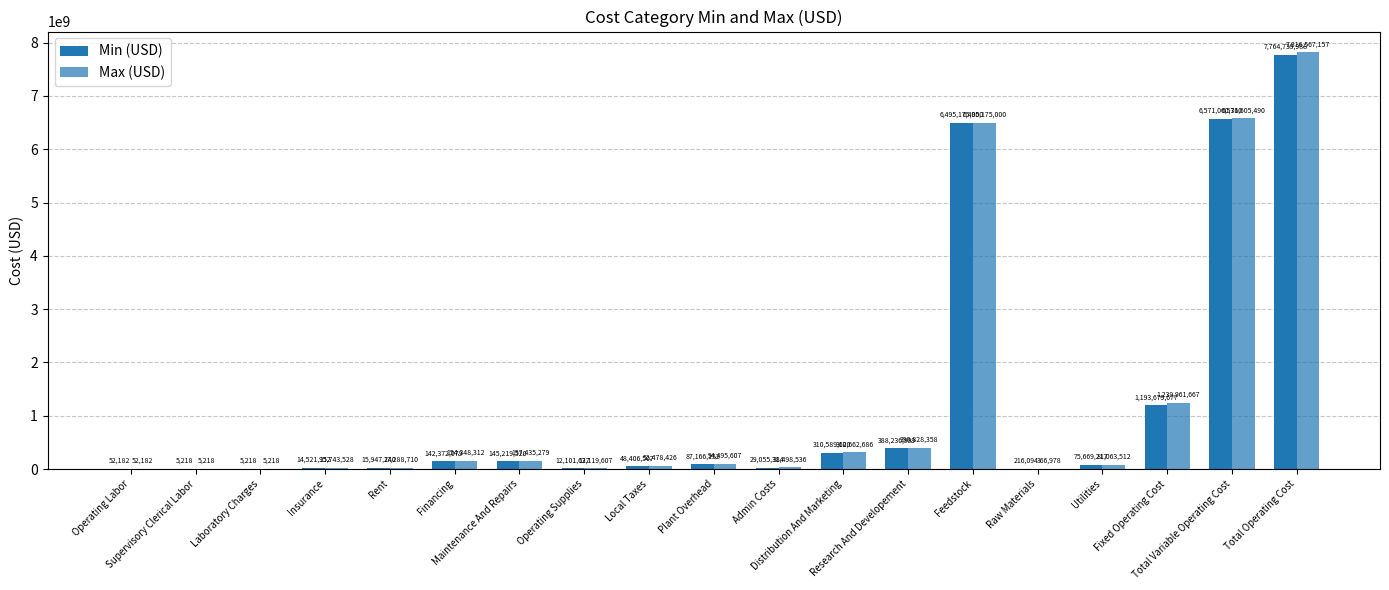

Which category has the highest value in the Min (USD) series?

Total Operating Cost